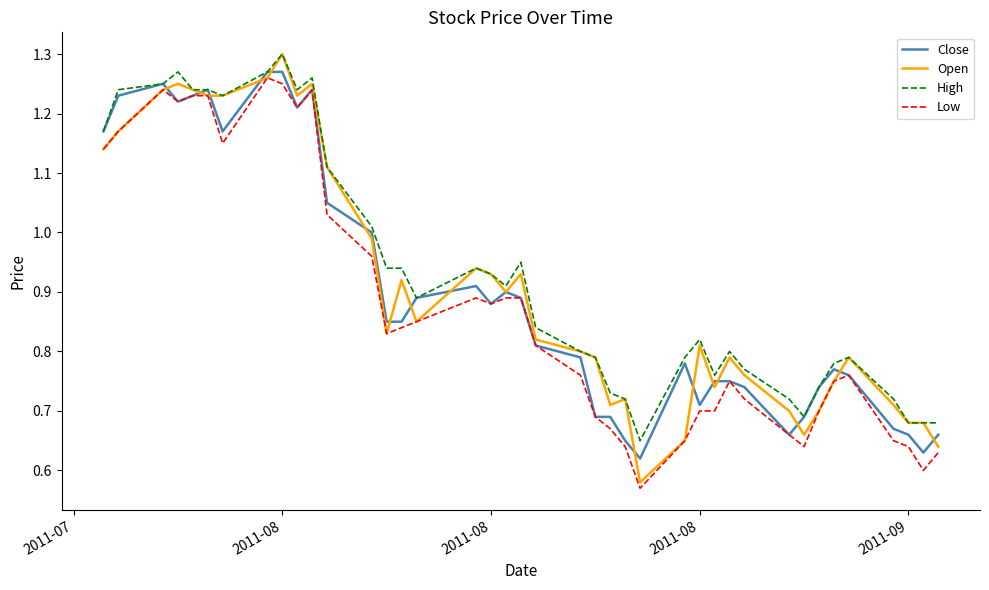

Between which two adjacent categories do Open and Close first intersect?

2011-08 and 2011-08